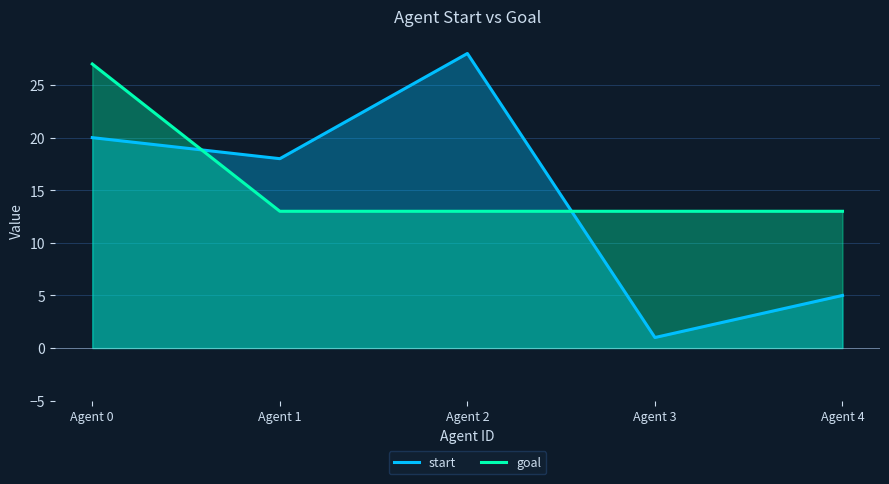

Which has a higher value, Agent 2 or Agent 0?

Agent 2